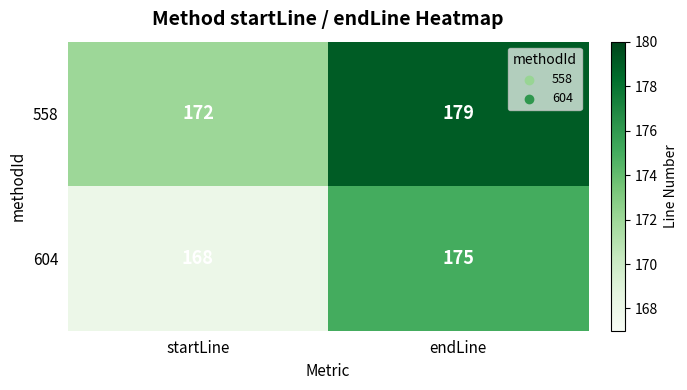

At which category is the sum across all series the highest?

endLine